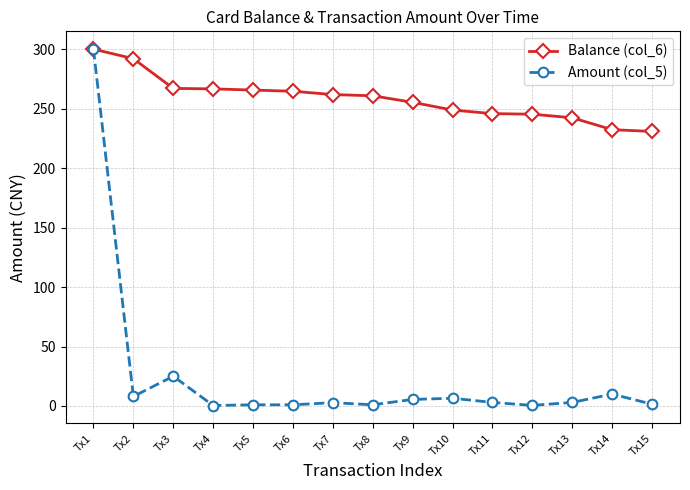

Is it true that Balance (col_6) equals 427.4 at Tx10?

False